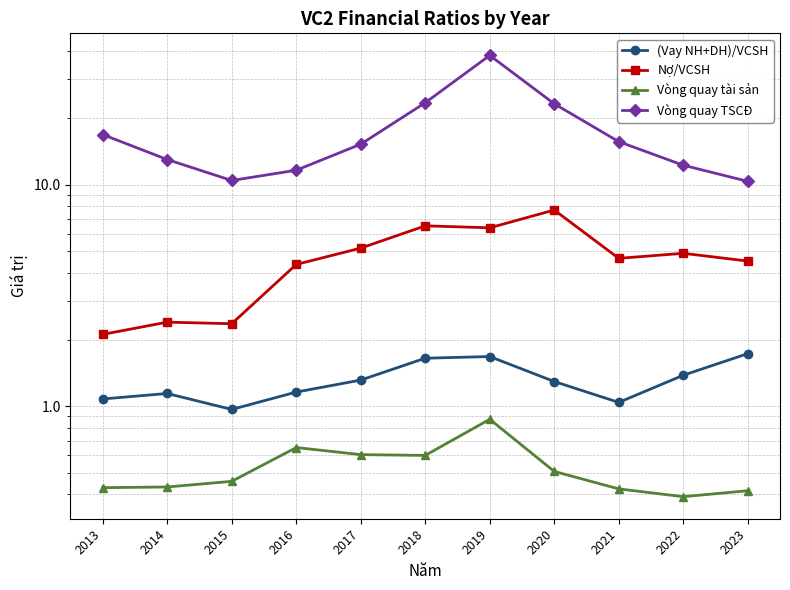

Where is the first local maximum for Vòng quay TSCĐ?

2019